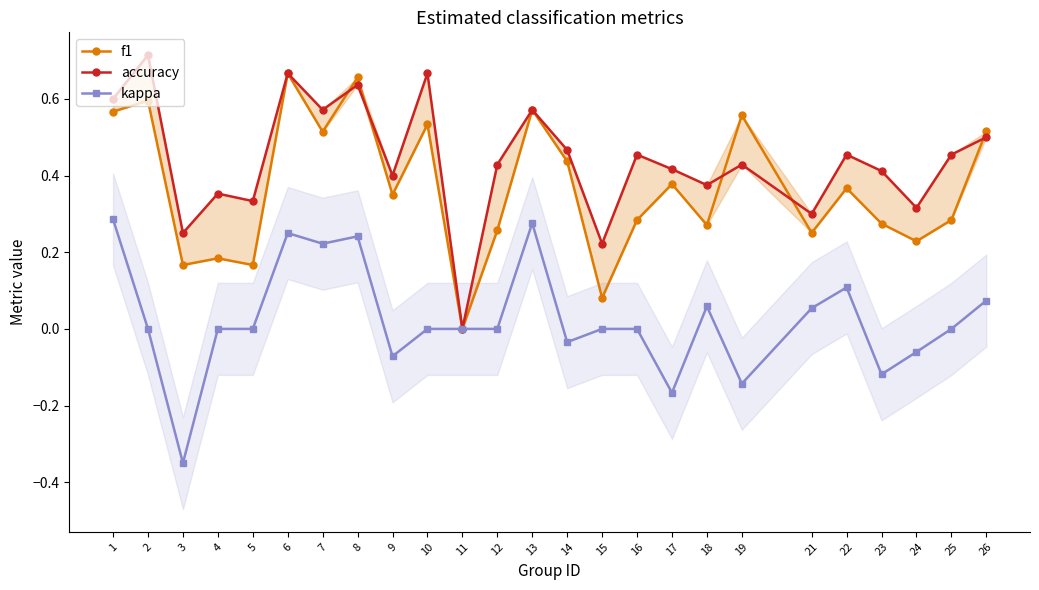

What is the difference between the kappa values at 25 and 19?

0.1